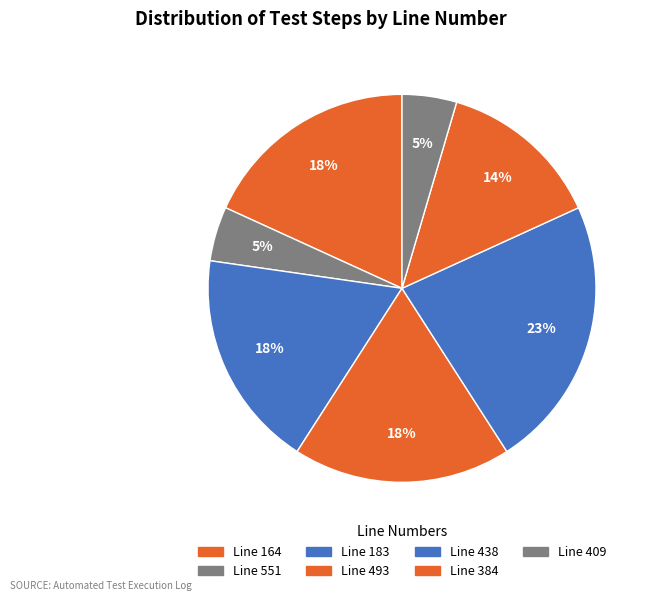

How many segments does this pie chart have?

7